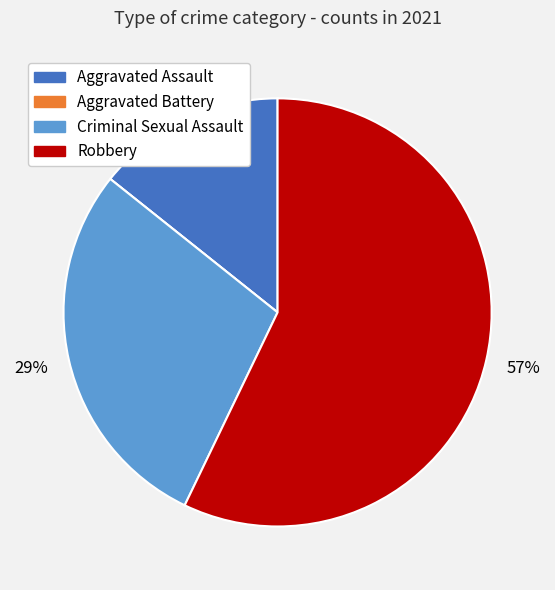

Which category has the biggest portion of the pie?

Robbery